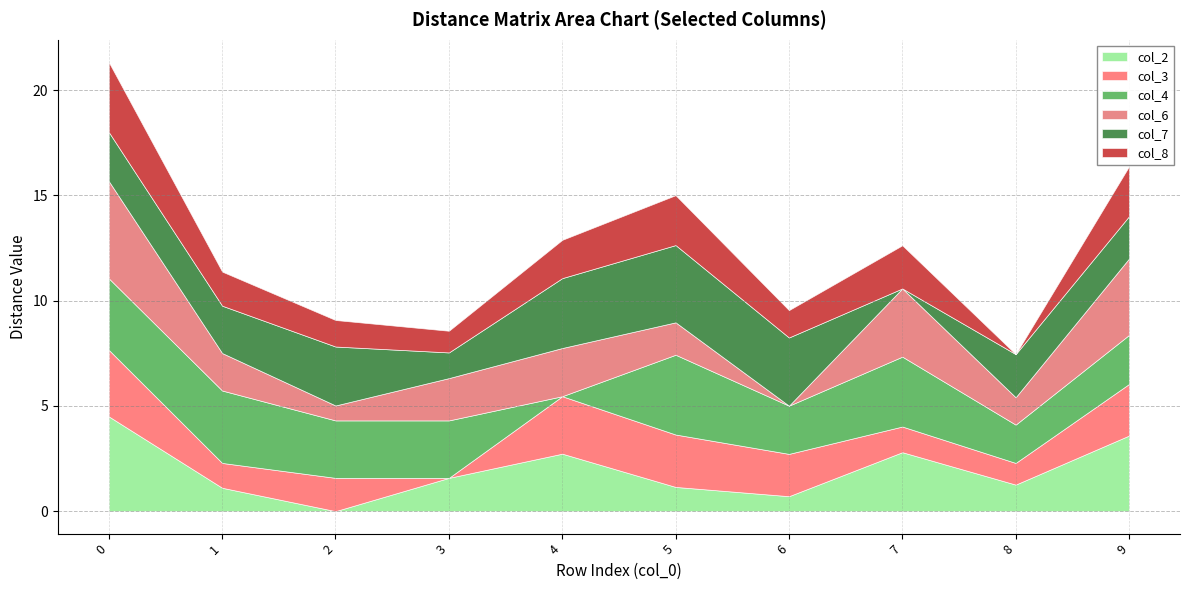

Between 2 and 3, which series saw the biggest shift?

col_2